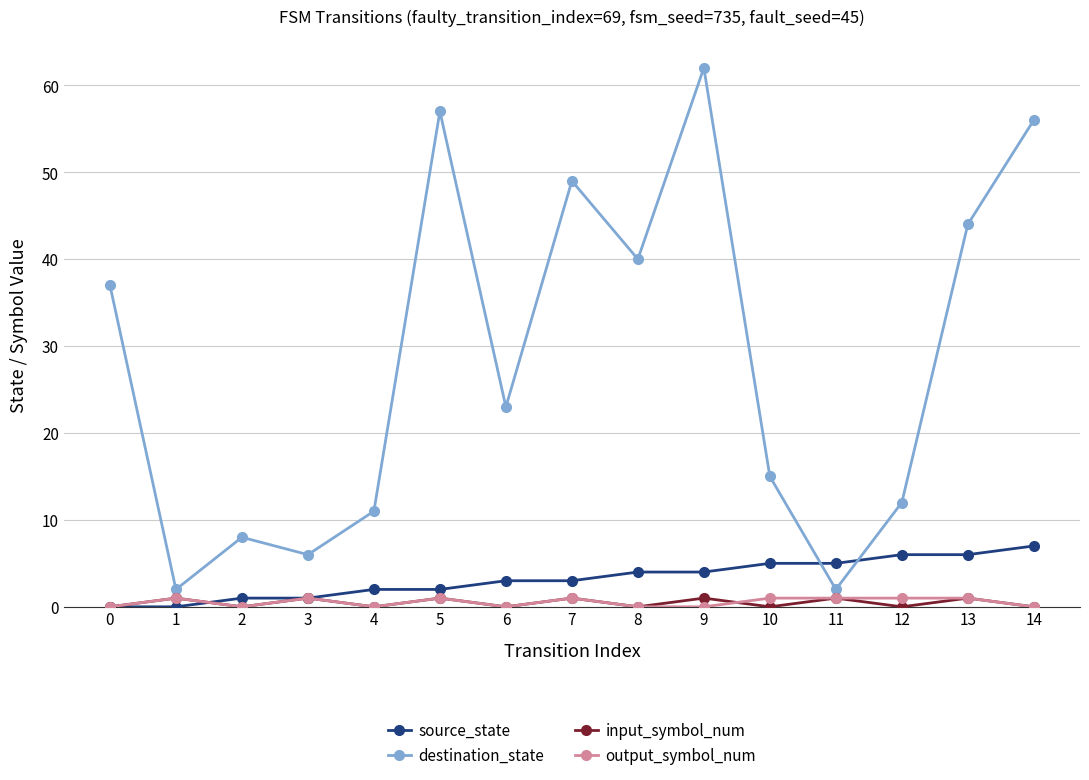

True or false: source_state and input_symbol_num cross at least once.

True